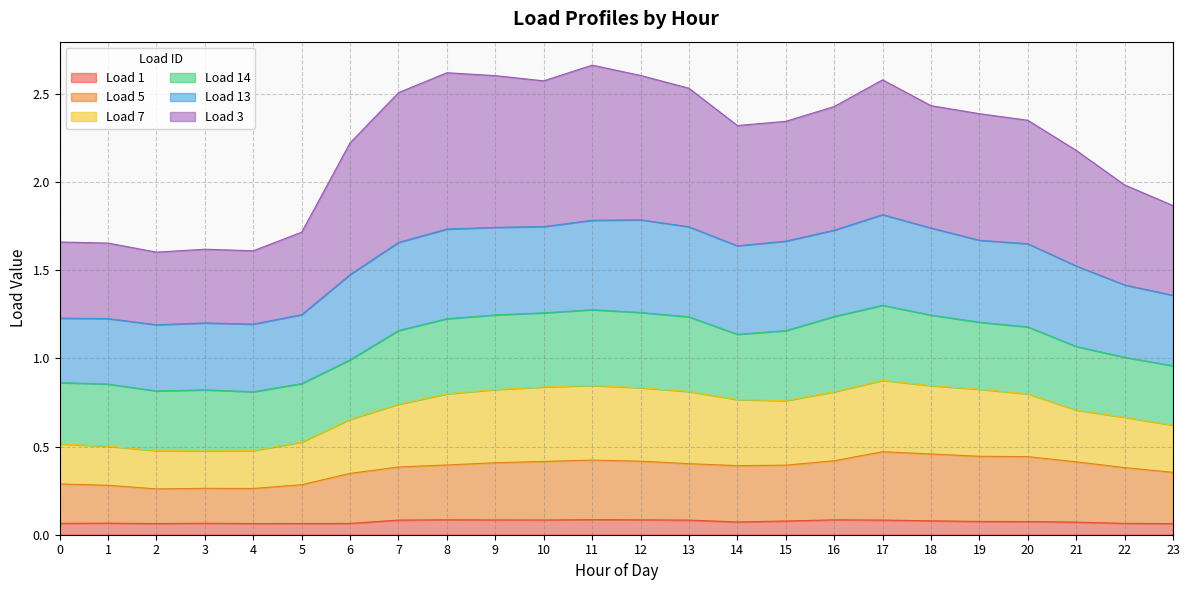

What is the total value across all series at 19?

2.4